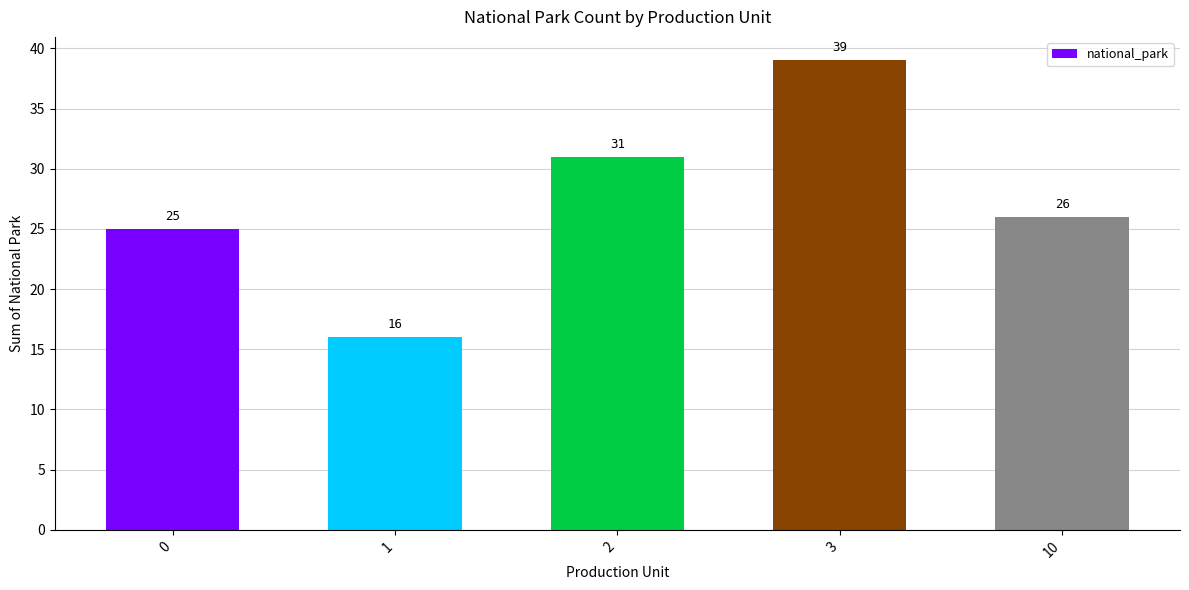

What is the difference between the values at 0 and 1?

9